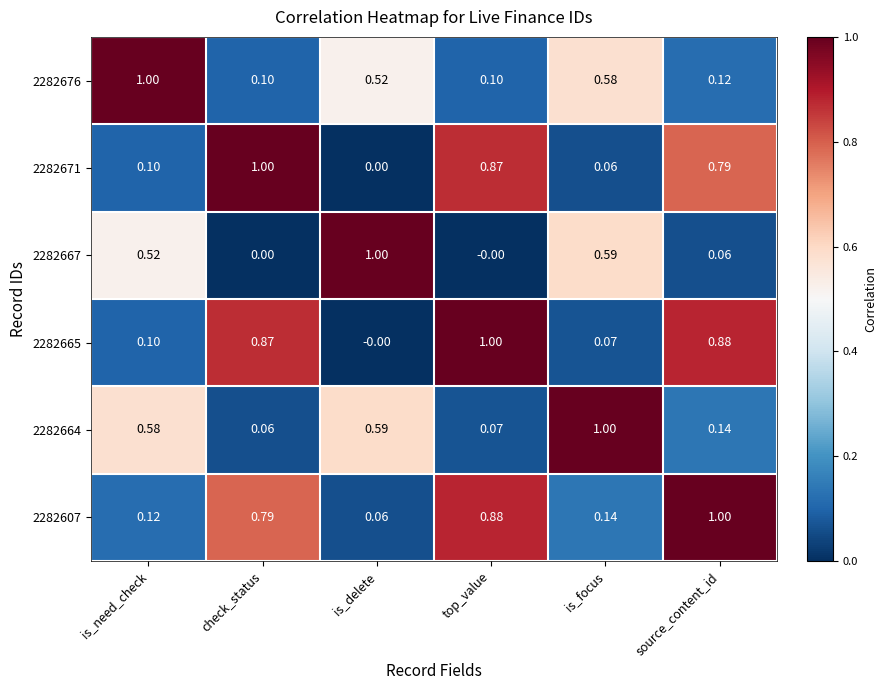

Is the value of 2282665 at is_delete greater than the value of 2282607 at top_value?

No